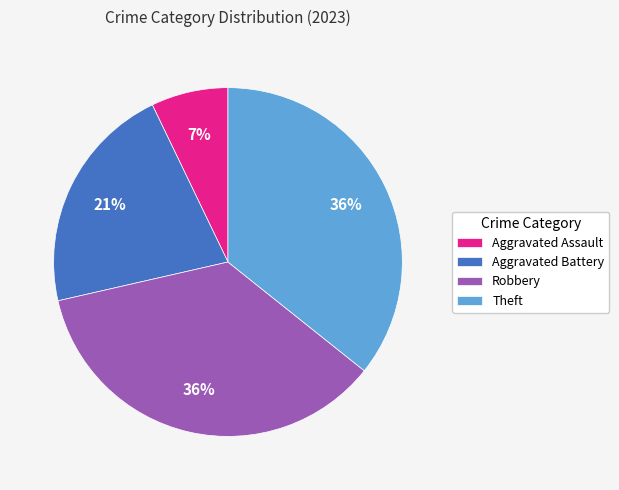

What percentage is the Robbery slice, to the nearest percent?

36%